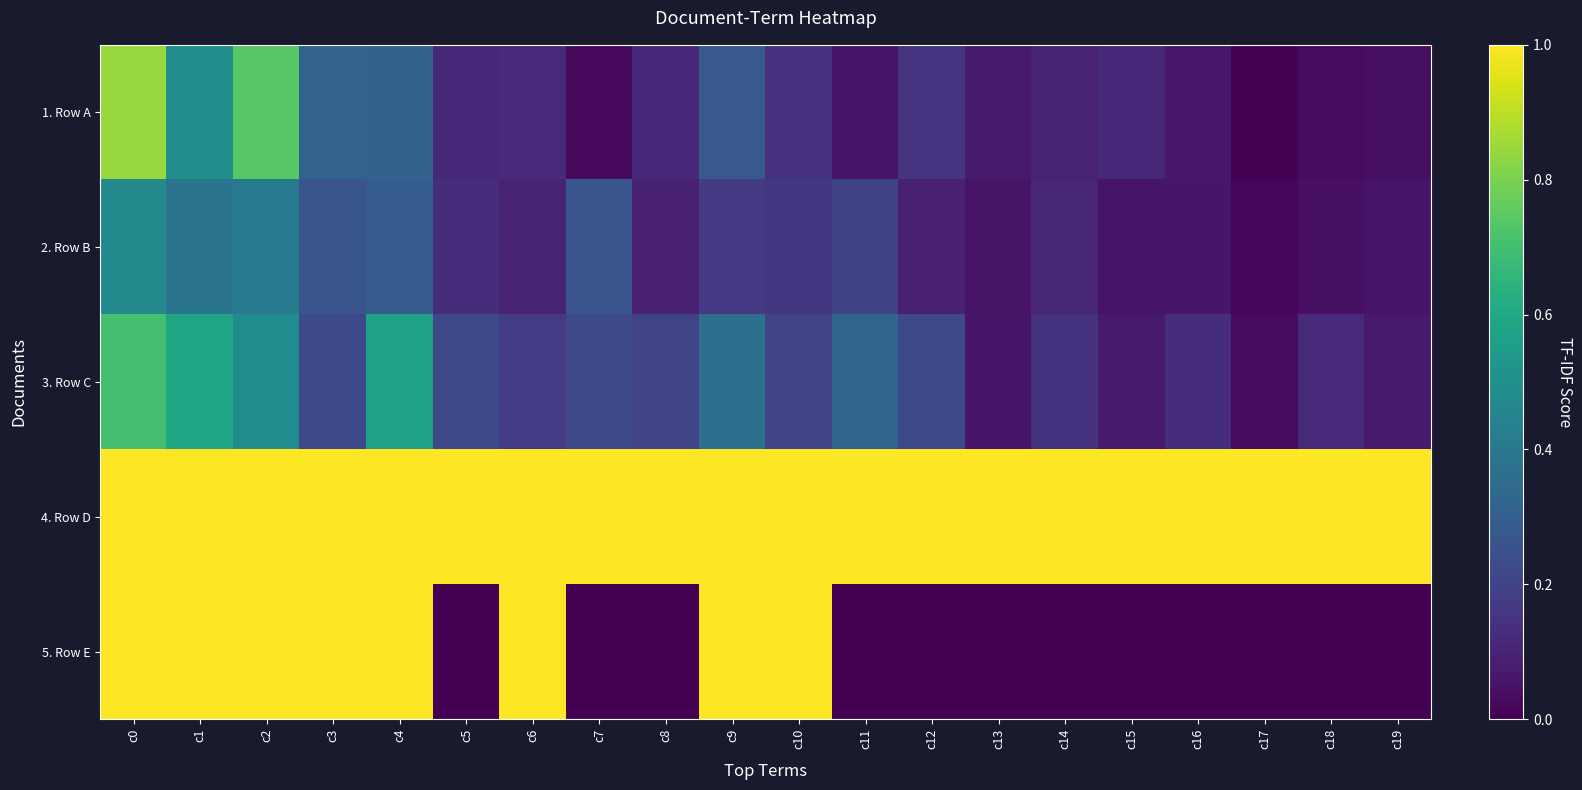

Reading right to left, transcribe all the data shown in this chart.

1. Row A: c19=0.0	c18=0.0	c17=0.0	c16=0.1	c15=0.1	c14=0.1	c13=0.1	c12=0.1	c11=0.1	c10=0.1	c9=0.3	c8=0.1	c7=0.0	c6=0.1	c5=0.1	c4=0.3	c3=0.3	c2=0.7	c1=0.5	c0=0.8
2. Row B: c19=0.1	c18=0.0	c17=0.0	c16=0.1	c15=0.1	c14=0.1	c13=0.1	c12=0.1	c11=0.2	c10=0.2	c9=0.2	c8=0.1	c7=0.3	c6=0.1	c5=0.1	c4=0.3	c3=0.3	c2=0.4	c1=0.4	c0=0.5
3. Row C: c19=0.1	c18=0.1	c17=0.0	c16=0.1	c15=0.1	c14=0.1	c13=0.1	c12=0.2	c11=0.3	c10=0.2	c9=0.4	c8=0.2	c7=0.2	c6=0.2	c5=0.2	c4=0.6	c3=0.2	c2=0.5	c1=0.6	c0=0.7
4. Row D: c19=1.0	c18=1.0	c17=1.0	c16=1.0	c15=1.0	c14=1.0	c13=1.0	c12=1.0	c11=1.0	c10=1.0	c9=1.0	c8=1.0	c7=1.0	c6=1.0	c5=1.0	c4=1.0	c3=1.0	c2=1.0	c1=1.0	c0=1.0
5. Row E: c19=0.0	c18=0.0	c17=0.0	c16=0.0	c15=0.0	c14=0.0	c13=0.0	c12=0.0	c11=0.0	c10=1.0	c9=1.0	c8=0.0	c7=0.0	c6=1.0	c5=0.0	c4=1.0	c3=1.0	c2=1.0	c1=1.0	c0=1.0